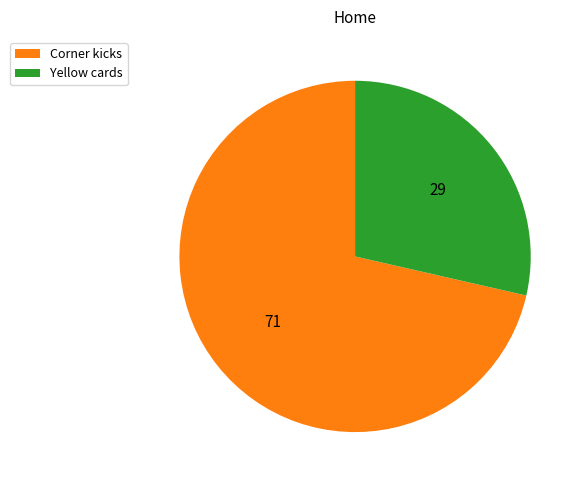

Do Yellow cards and Corner kicks together represent more than half of the pie?

Yes